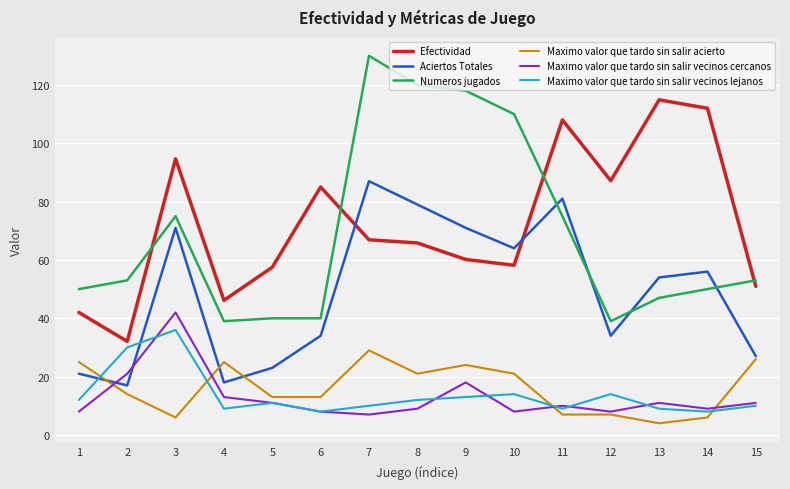

What is the total value across all series at 3?

324.7